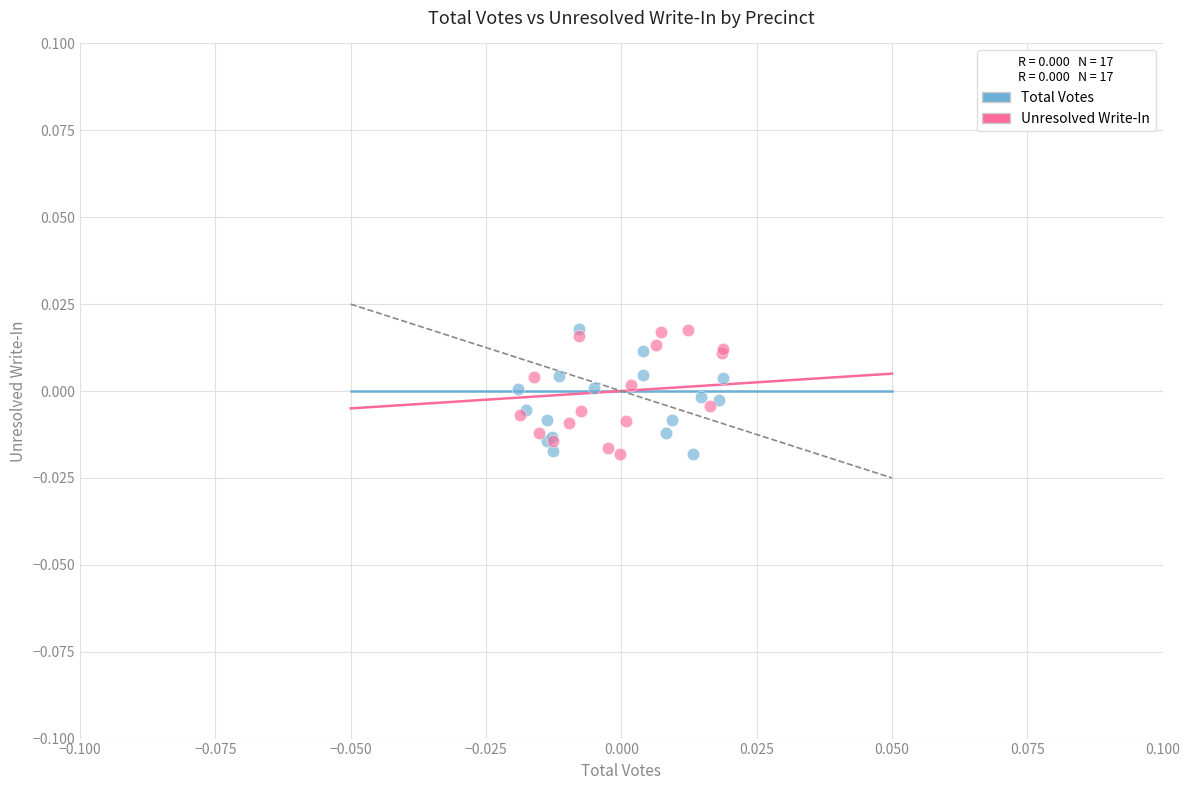

What are all the series names shown in the legend?

Total Votes, Unresolved Write-In